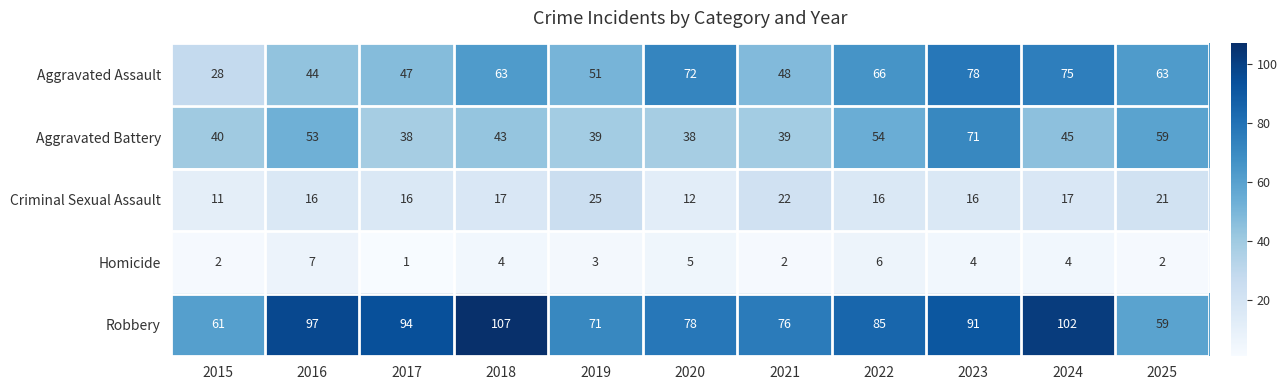

What is the lowest value of the Aggravated Assault series?

28